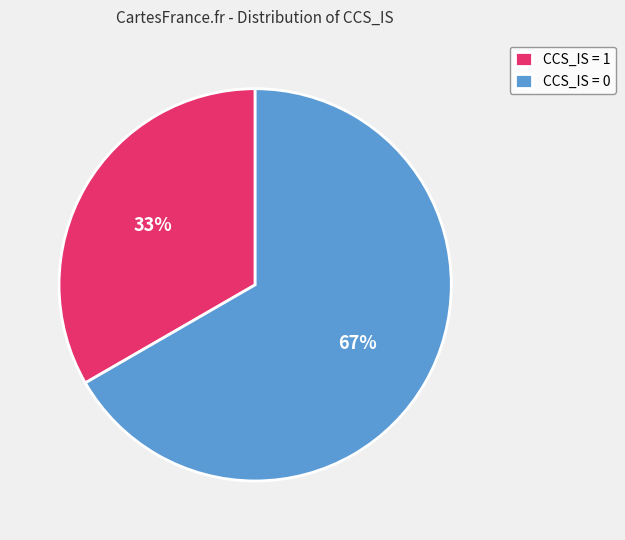

How many slices are in this pie chart?

2